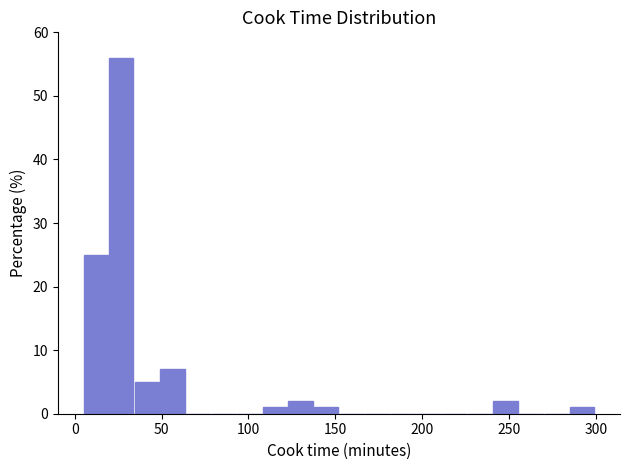

Read against the x-axis, roughly where is the centre of the tallest bar?

25